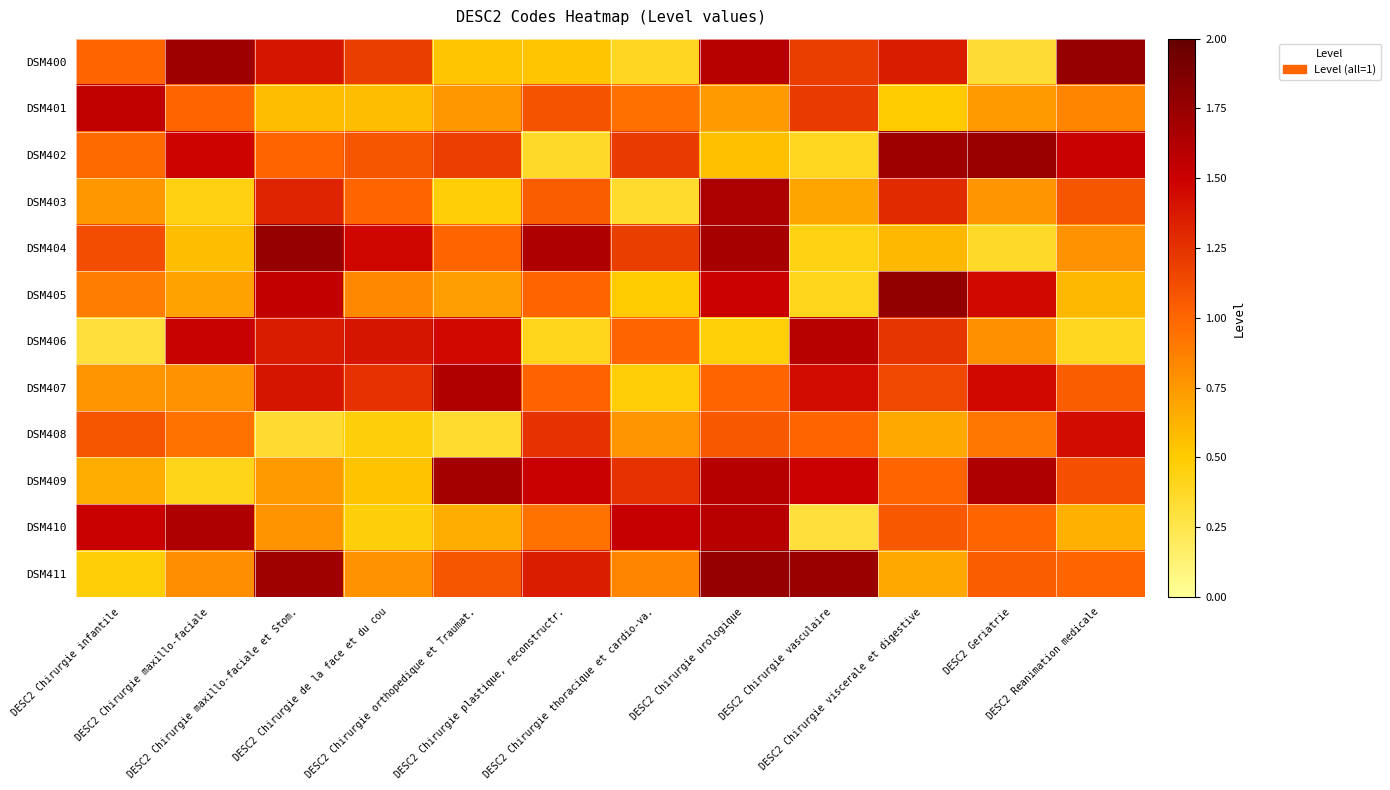

Count the number of categories in the chart.

12